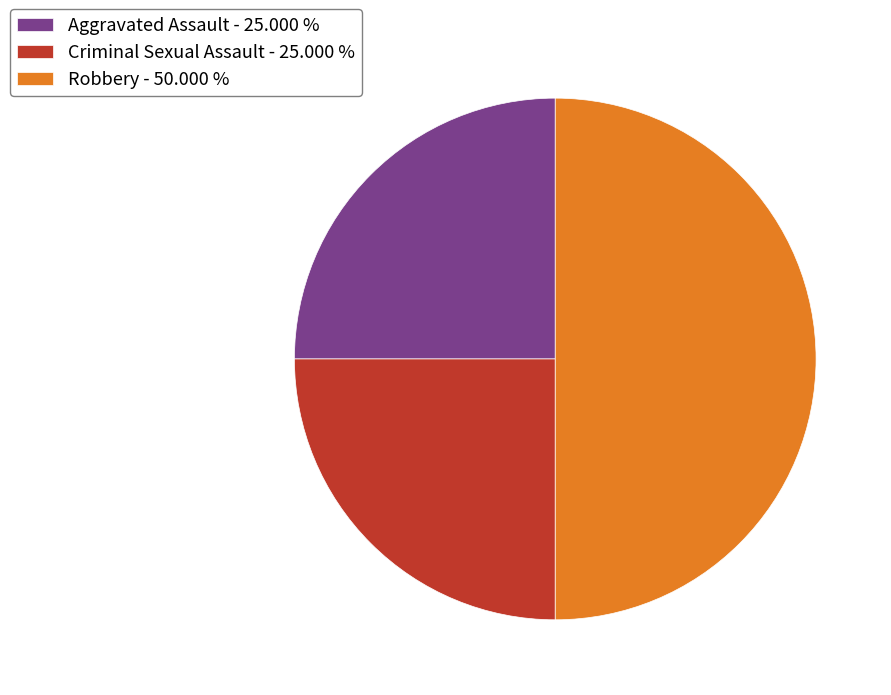

Do Aggravated Assault - 25.000 % and Robbery - 50.000 % together represent more than half of the pie?

Yes